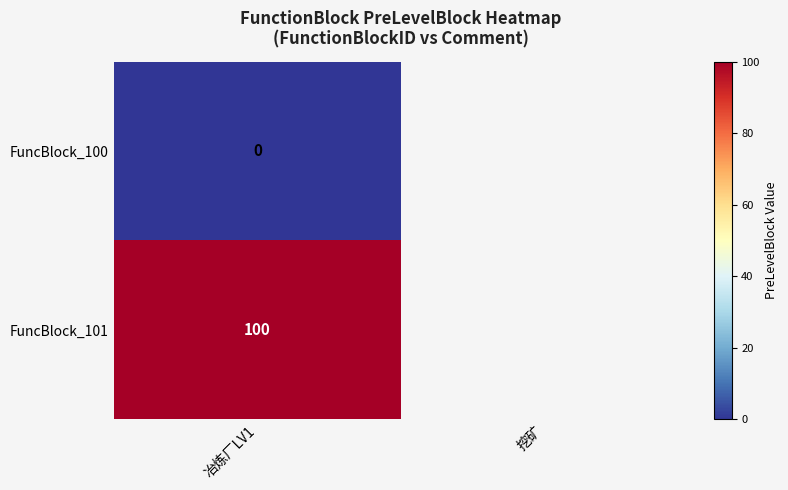

Is it true that FuncBlock_101 equals 100 at 冶炼厂LV1?

True